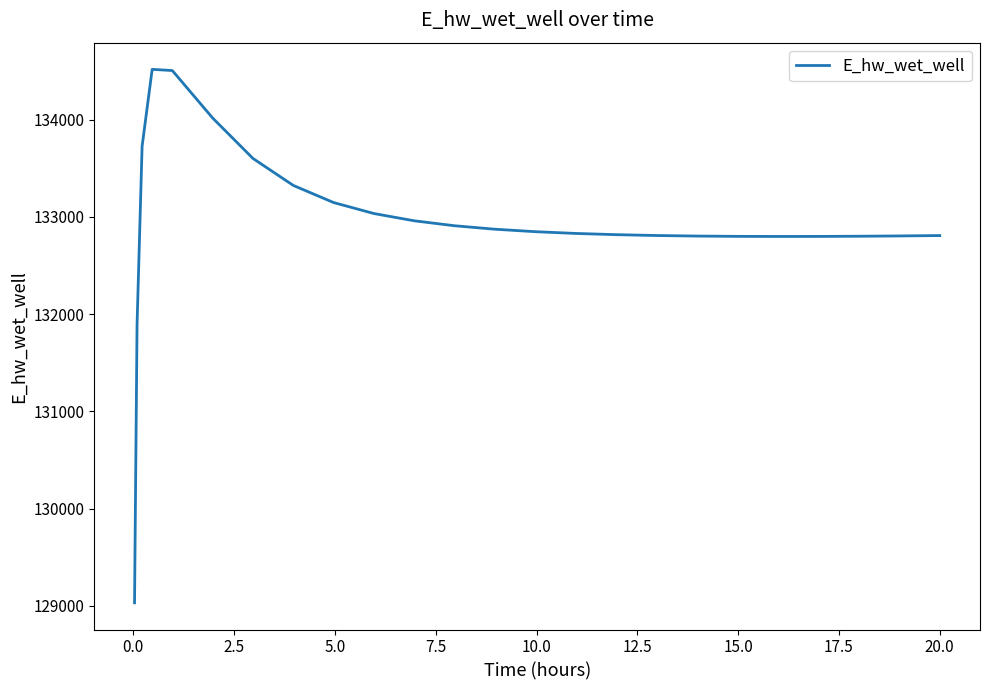

What is the difference between the maximum and minimum values?

5489.4